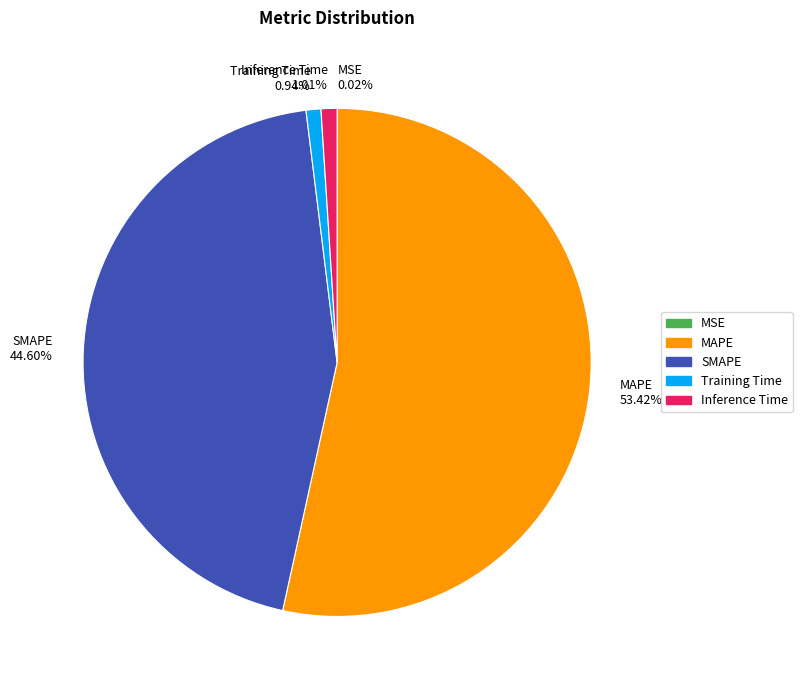

Which slice is the largest?

MAPE